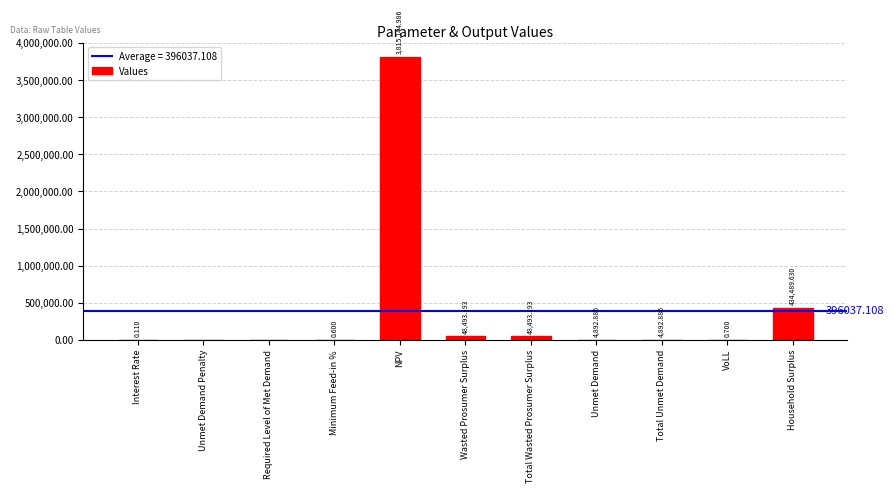

The value at Household Surplus is 165133.9. True or false?

False